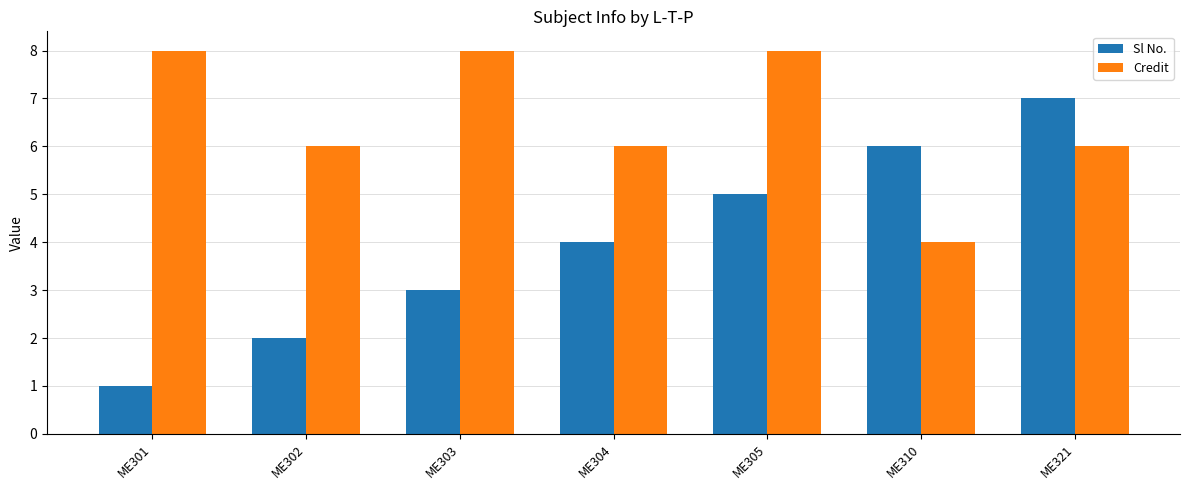

Read the Sl No. value at ME304.

4